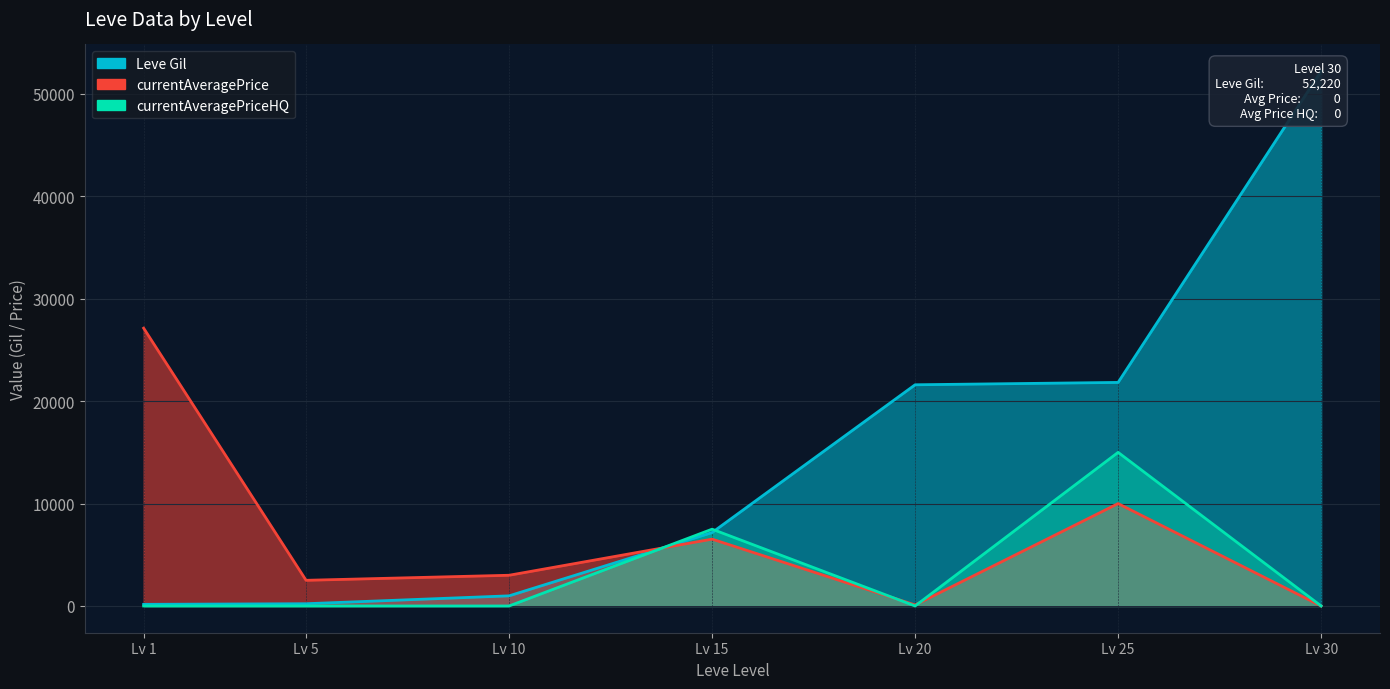

At which label does currentAveragePrice first exceed 3000?

Lv 1